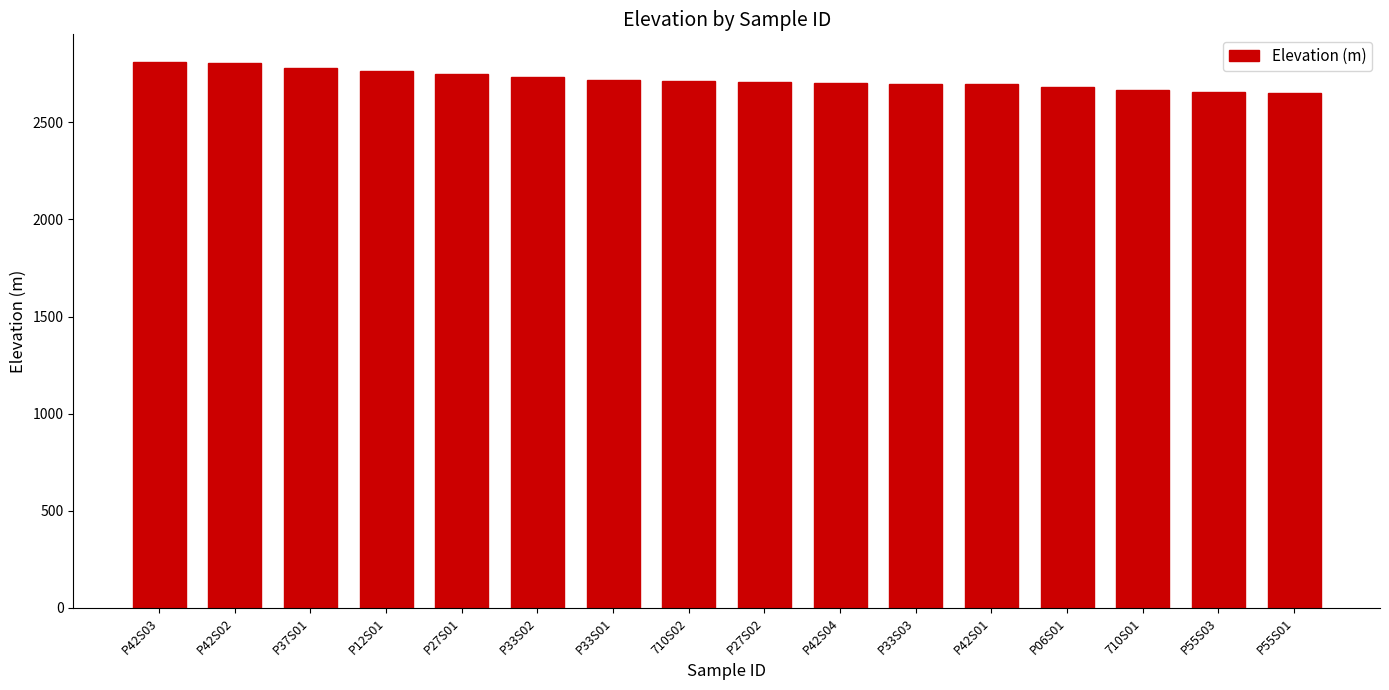

Approximately how many times larger is the value at P33S02 compared to P42S01?

1.0